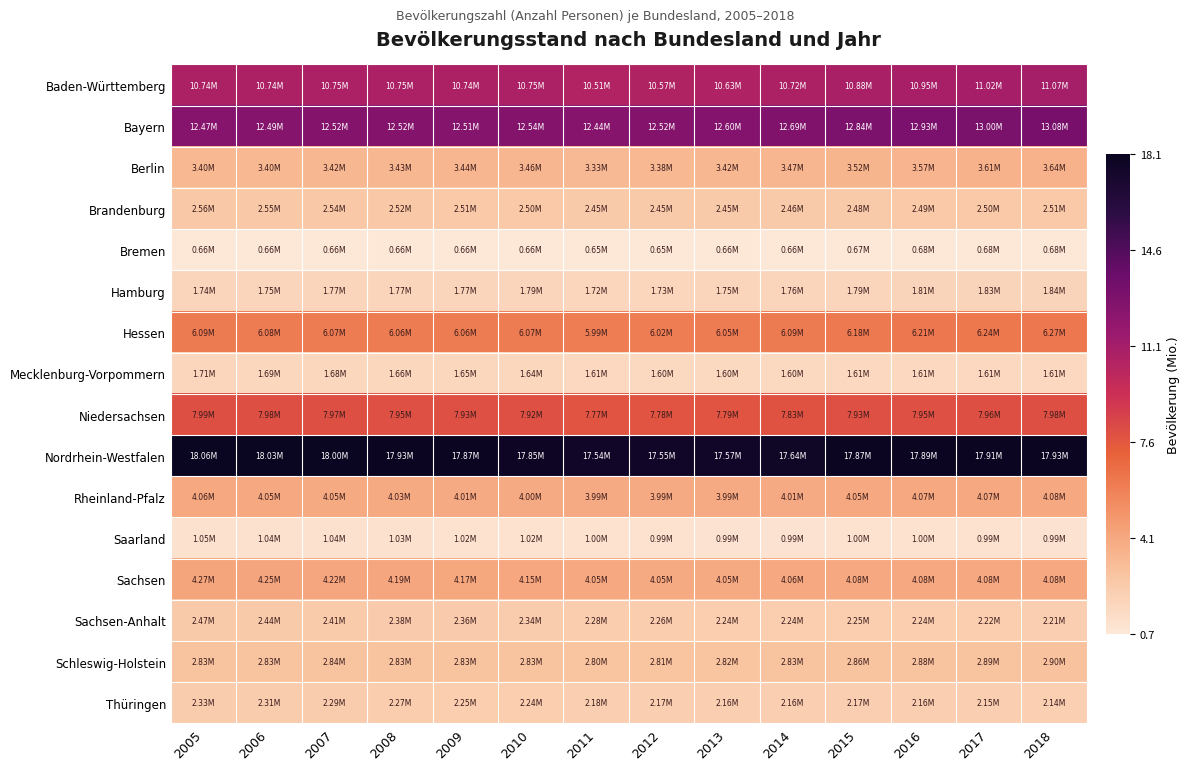

Reading left to right, what are all the values shown in this chart?

Baden-Württemberg: 2005=10735701	2006=10738753	2007=10749755	2008=10749506	2009=10744921	2010=10753880	2011=10512441	2012=10569111	2013=10631278	2014=10716644	2015=10879618	2016=10951893	2017=11023425	2018=11069533
Bayern: 2005=12468726	2006=12492658	2007=12520332	2008=12519728	2009=12510331	2010=12538696	2011=12443372	2012=12519571	2013=12604244	2014=12691568	2015=12843514	2016=12930751	2017=12997204	2018=13076721
Berlin: 2005=3395189	2006=3404037	2007=3416255	2008=3431675	2009=3442675	2010=3460725	2011=3326002	2012=3375222	2013=3421829	2014=3469849	2015=3520031	2016=3574830	2017=3613495	2018=3644826
Brandenburg: 2005=2559483	2006=2547772	2007=2535737	2008=2522493	2009=2511525	2010=2503273	2011=2453180	2012=2449511	2013=2449193	2014=2457872	2015=2484826	2016=2494648	2017=2504040	2018=2511917
Bremen: 2005=663467	2006=663979	2007=663082	2008=661866	2009=661716	2010=660706	2011=652182	2012=654774	2013=657391	2014=661888	2015=671489	2016=678753	2017=681032	2018=682986
Hamburg: 2005=1743627	2006=1754182	2007=1770629	2008=1772100	2009=1774224	2010=1786448	2011=1718187	2012=1734272	2013=1746342	2014=1762791	2015=1787408	2016=1810438	2017=1830584	2018=1841179
Hessen: 2005=6092354	2006=6075359	2007=6072555	2008=6064953	2009=6061951	2010=6067021	2011=5993771	2012=6016481	2013=6045425	2014=6093888	2015=6176172	2016=6213088	2017=6243262	2018=6265809
Mecklenburg-Vorpommern: 2005=1707266	2006=1693754	2007=1679682	2008=1664356	2009=1651216	2010=1642327	2011=1606899	2012=1600327	2013=1596505	2014=1599138	2015=1612362	2016=1610674	2017=1611119	2018=1609675
Niedersachsen: 2005=7993946	2006=7982685	2007=7971684	2008=7947244	2009=7928815	2010=7918293	2011=7774253	2012=7778995	2013=7790559	2014=7826739	2015=7926599	2016=7945685	2017=7962775	2018=7982448
Nordrhein-Westfalen: 2005=18058105	2006=18028745	2007=17996621	2008=17933064	2009=17872763	2010=17845154	2011=17544938	2012=17554329	2013=17571856	2014=17638098	2015=17865516	2016=17890100	2017=17912134	2018=17932651
Rheinland-Pfalz: 2005=4058843	2006=4052860	2007=4045643	2008=4028351	2009=4012675	2010=4003745	2011=3990033	2012=3990278	2013=3994366	2014=4011582	2015=4052803	2016=4066053	2017=4073679	2018=4084844
Saarland: 2005=1050293	2006=1043167	2007=1036598	2008=1030324	2009=1022585	2010=1017567	2011=997855	2012=994287	2013=990718	2014=989035	2015=995597	2016=996651	2017=994187	2018=990509
Sachsen: 2005=4273754	2006=4249774	2007=4220200	2008=4192801	2009=4168732	2010=4149477	2011=4054182	2012=4050204	2013=4046385	2014=4055274	2015=4084851	2016=4081783	2017=4081308	2018=4077937
Sachsen-Anhalt: 2005=2469716	2006=2441787	2007=2412472	2008=2381872	2009=2356219	2010=2335006	2011=2276736	2012=2259393	2013=2244577	2014=2235548	2015=2245470	2016=2236252	2017=2223081	2018=2208321
Schleswig-Holstein: 2005=2832950	2006=2834254	2007=2837373	2008=2834260	2009=2832027	2010=2834259	2011=2802266	2012=2806531	2013=2815955	2014=2830864	2015=2858714	2016=2881926	2017=2889821	2018=2896712
Thüringen: 2005=2334575	2006=2311140	2007=2289219	2008=2267763	2009=2249882	2010=2235025	2011=2181603	2012=2170460	2013=2160840	2014=2156759	2015=2170714	2016=2158128	2017=2151205	2018=2143145